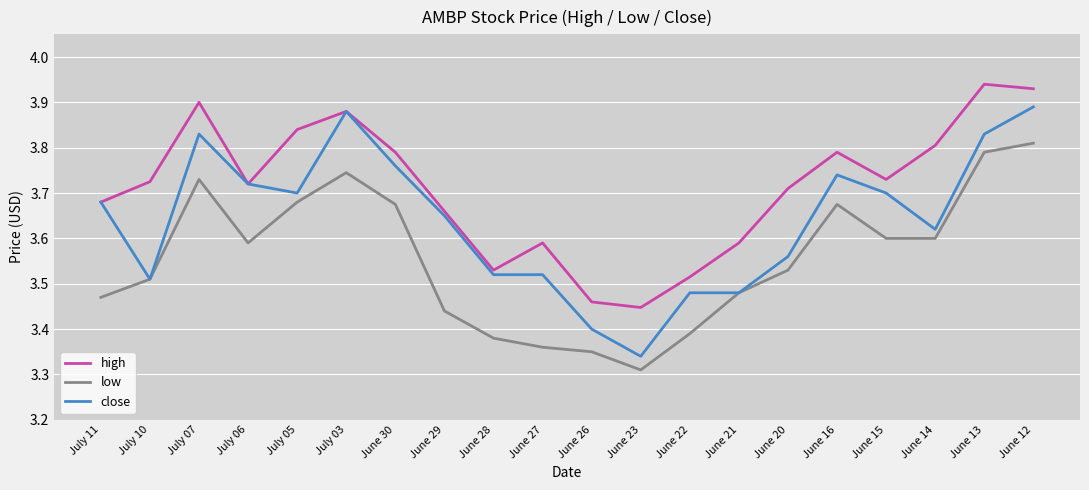

What is the sum of all low values?

71.1